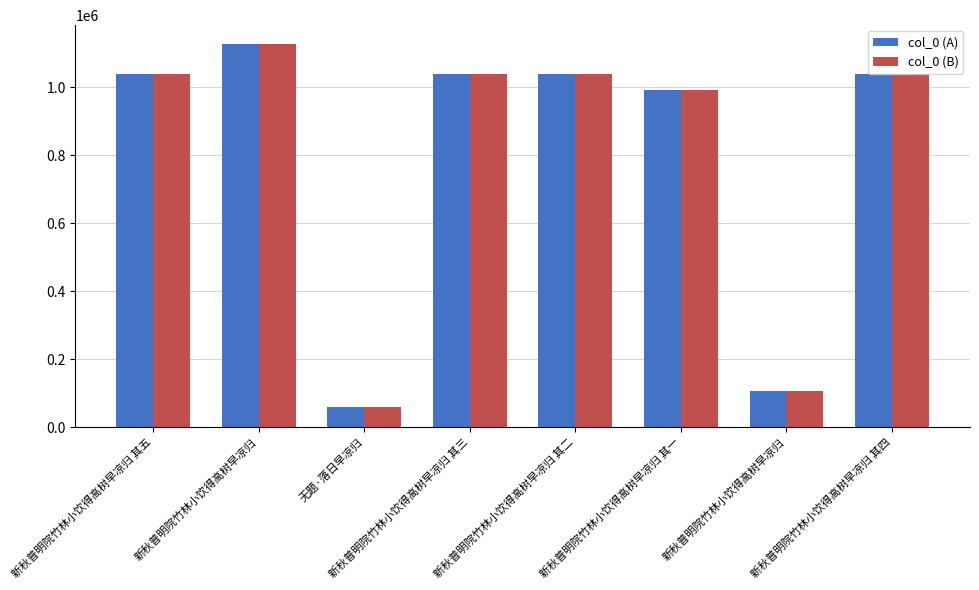

True or false: col_0 (A) has a value of 598095 at 新秋普明院竹林小饮得高树早凉归 其五.

False